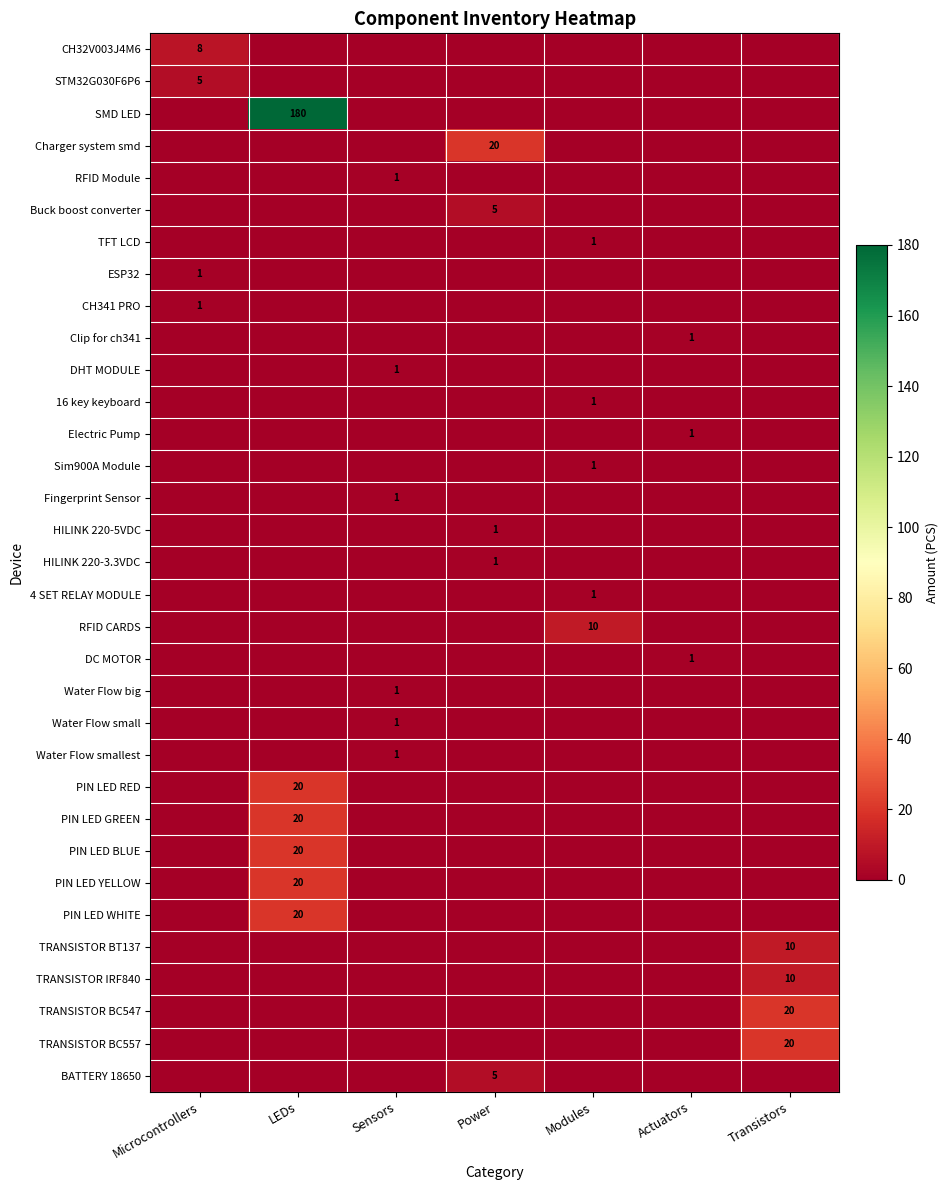

Which has a higher value, Microcontrollers or Modules?

Microcontrollers